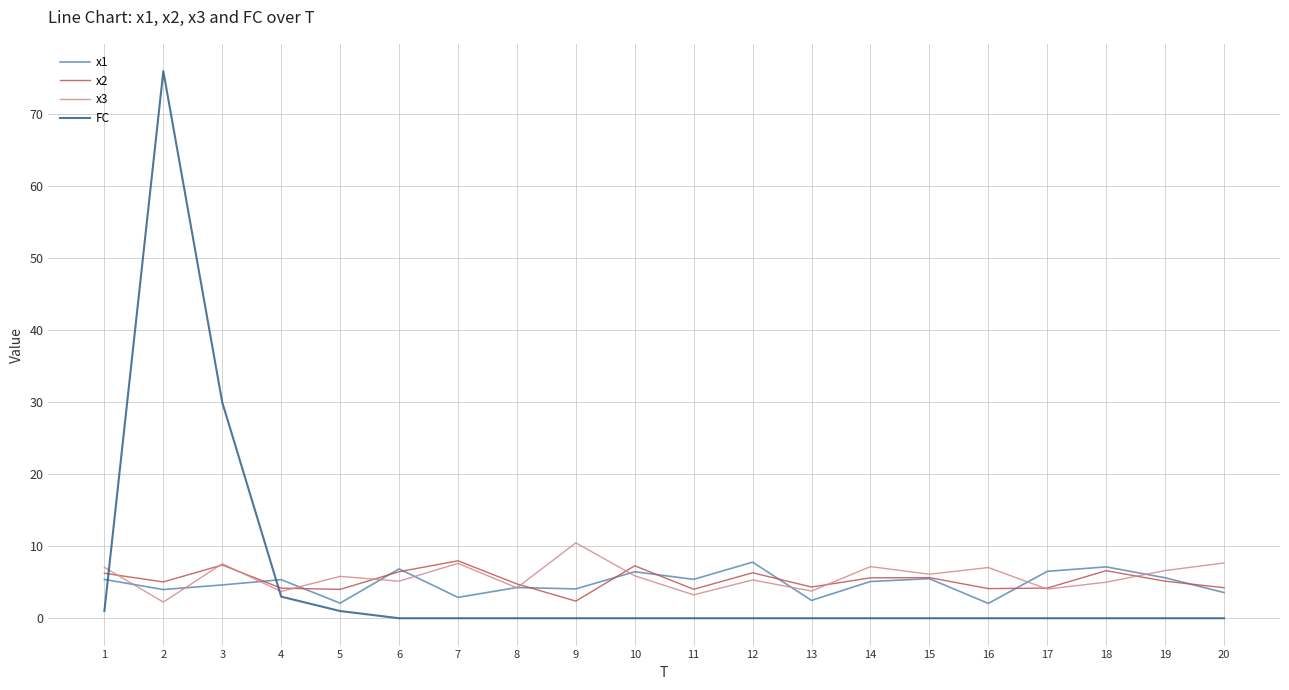

Is the value of x3 at 9 greater than the value of x1 at 11?

Yes